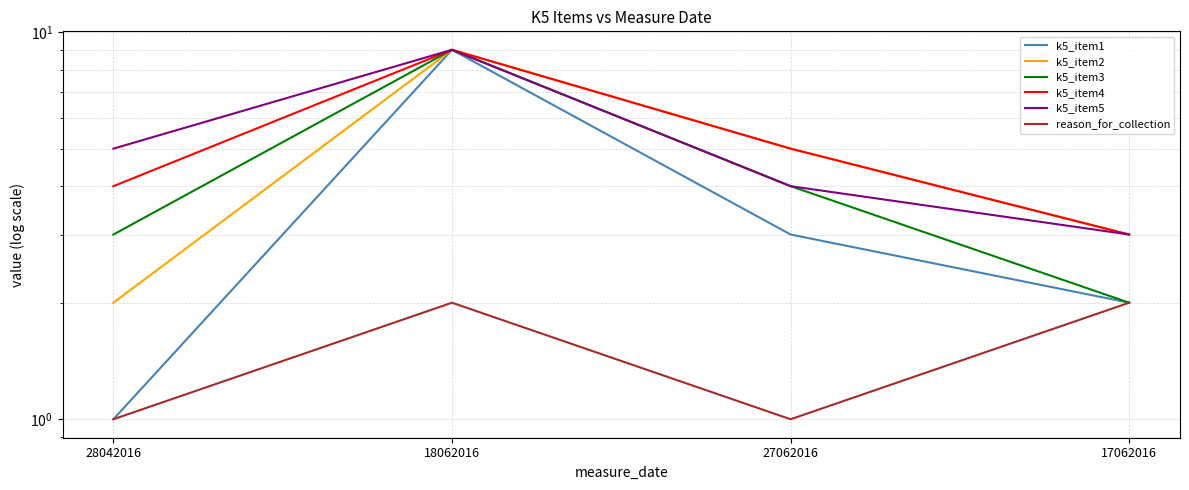

How many lines are shown in the chart?

6